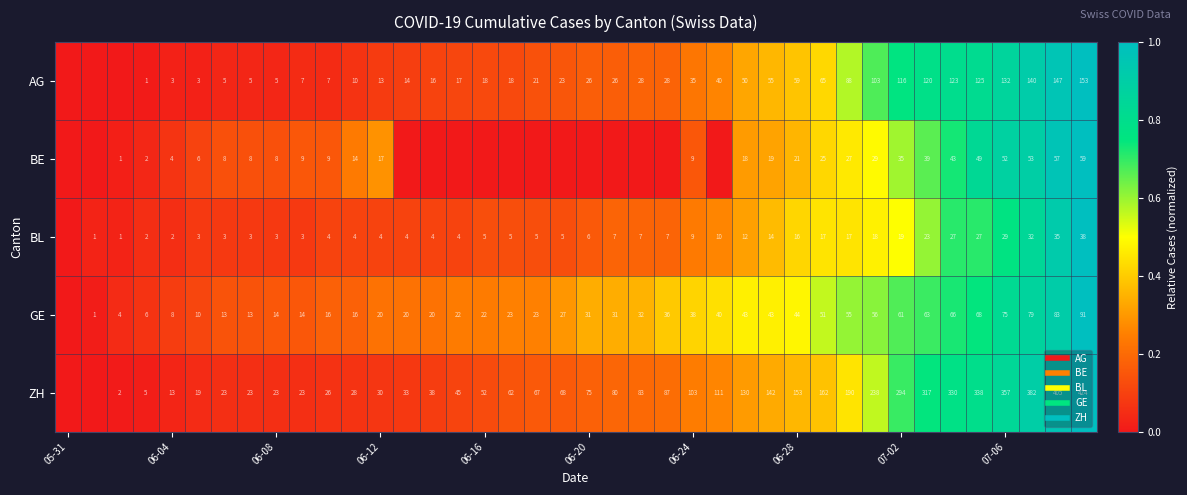

Read the BE value at 06-24.

0.2